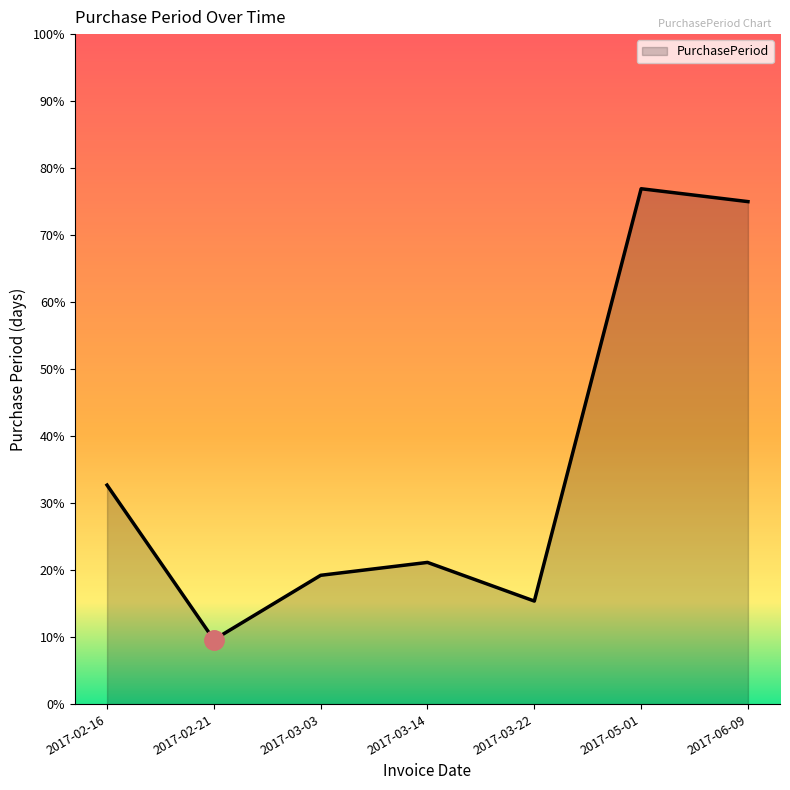

List the labels in order of value, smallest first.

2017-02-21, 2017-03-22, 2017-03-03, 2017-03-14, 2017-02-16, 2017-06-09, 2017-05-01